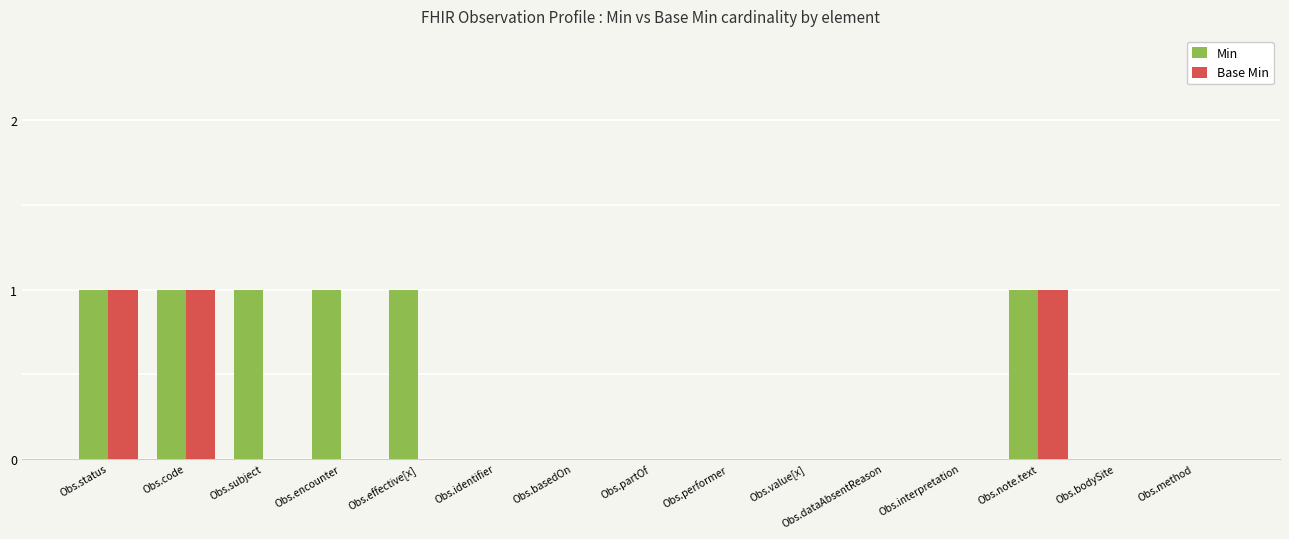

Which series has the largest total across all categories?

Min